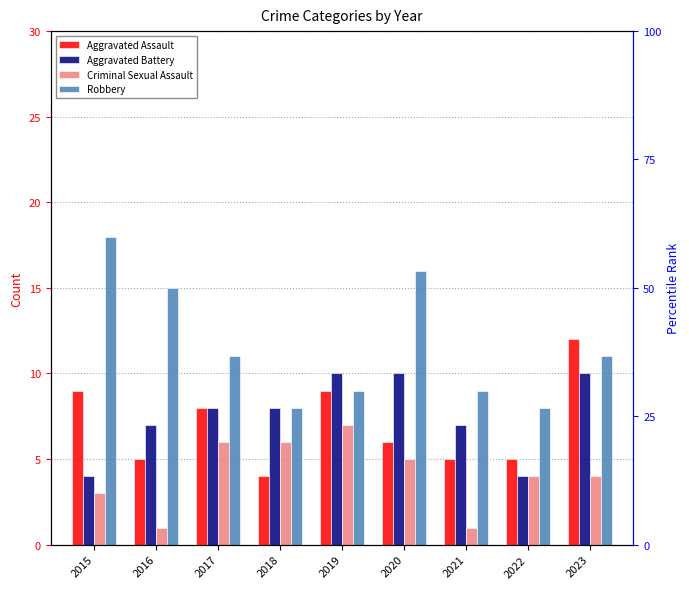

The value of Criminal Sexual Assault at 2017 is 6. True or false?

True